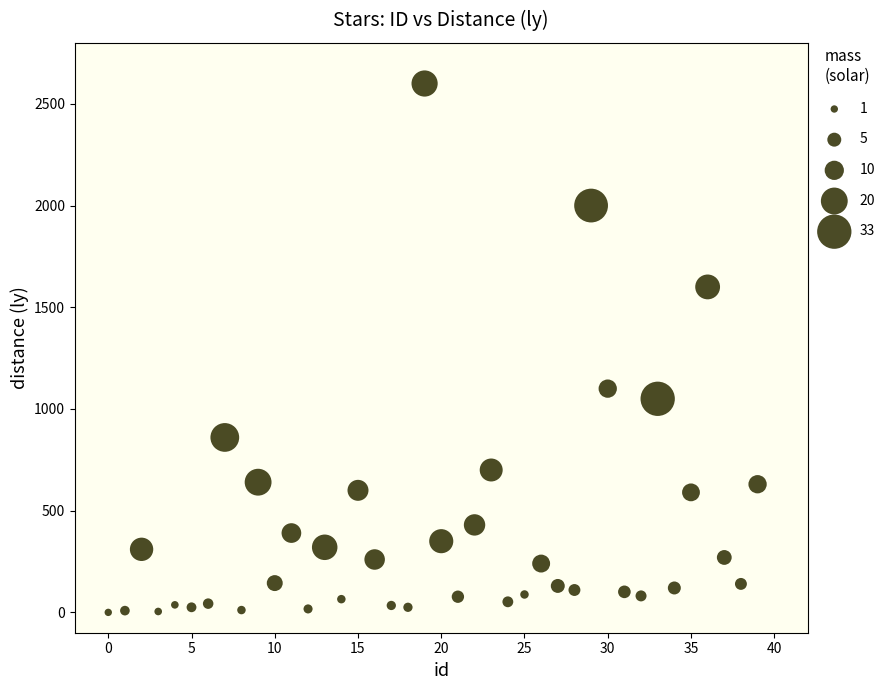

What Y value in the scatter plot is closest to 1300?

1100.0